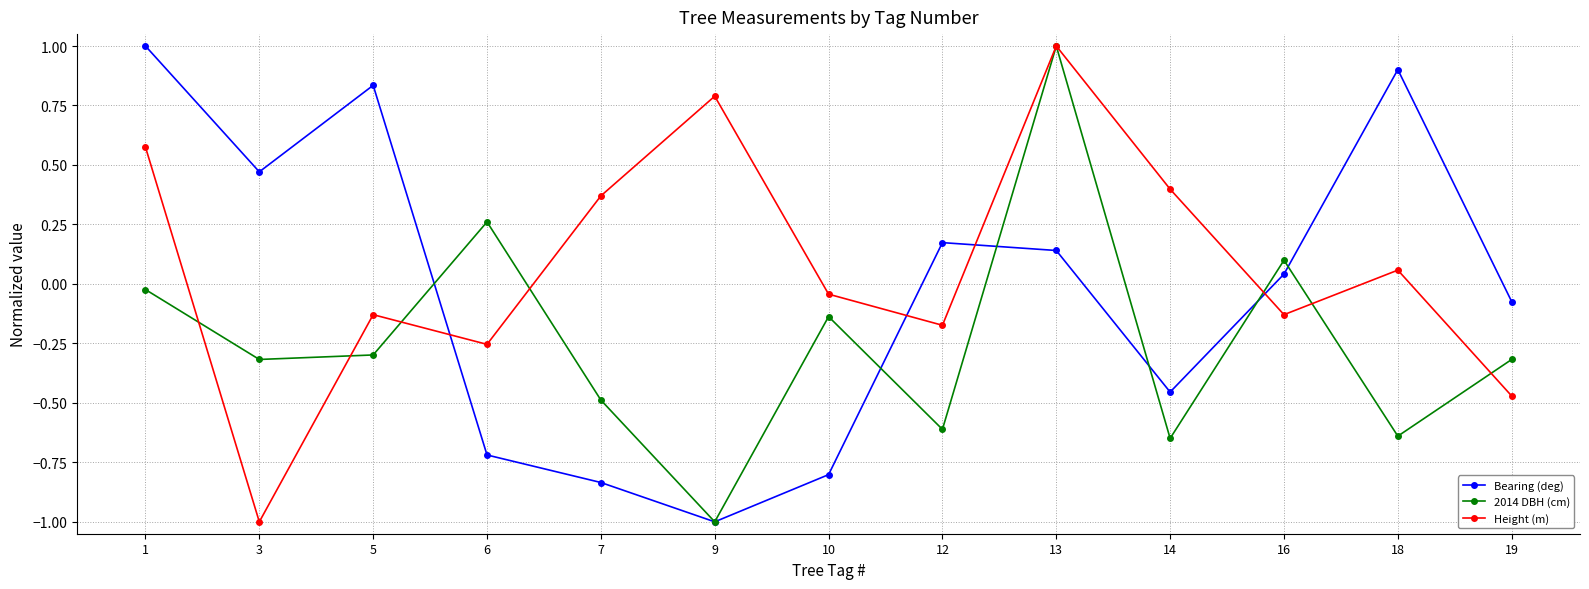

Is it true that Bearing (deg) equals 0.1 at 13?

True